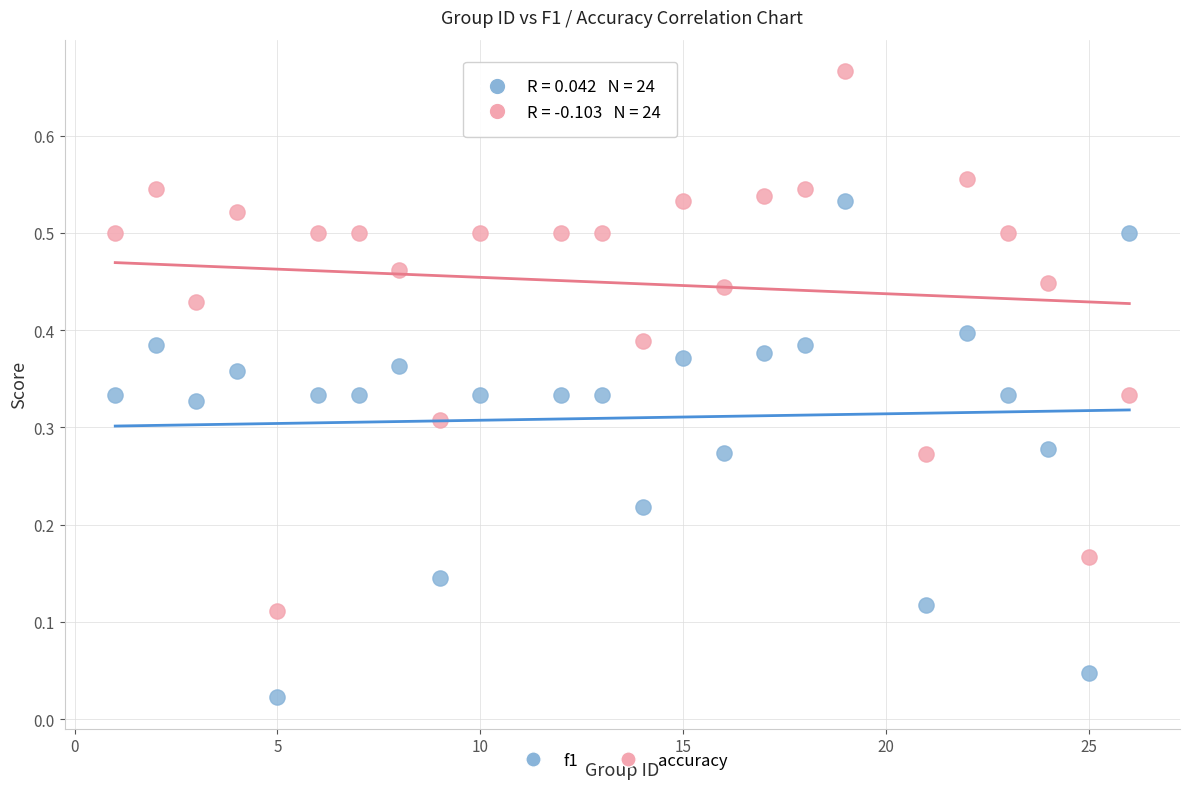

Which series reaches the minimum Y coordinate?

f1